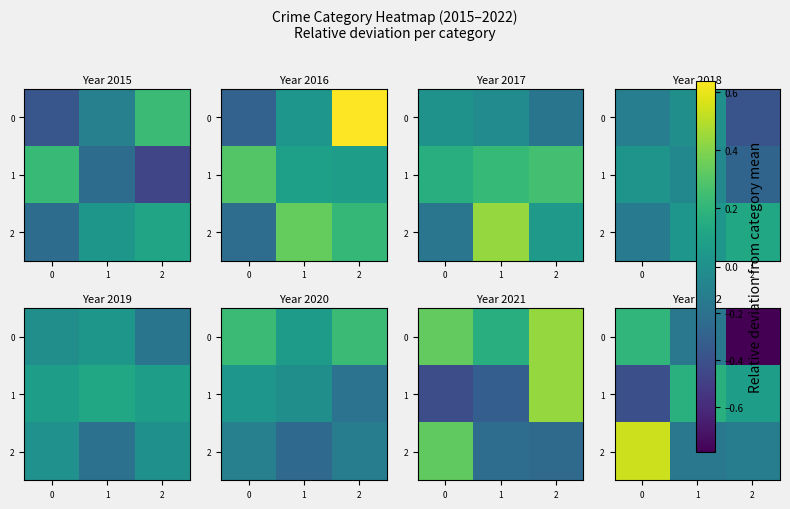

How many values in the 1 series exceed 0?

2